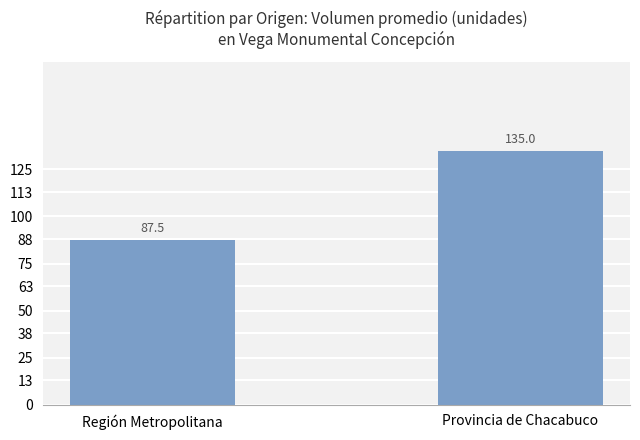

Reading right to left, what are all the values shown in this chart?

Provincia de Chacabuco=135.0	Región Metropolitana=87.5